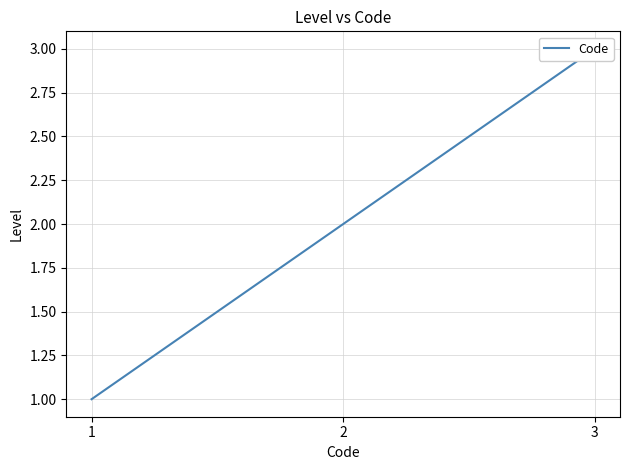

What is the sum of all values?

6